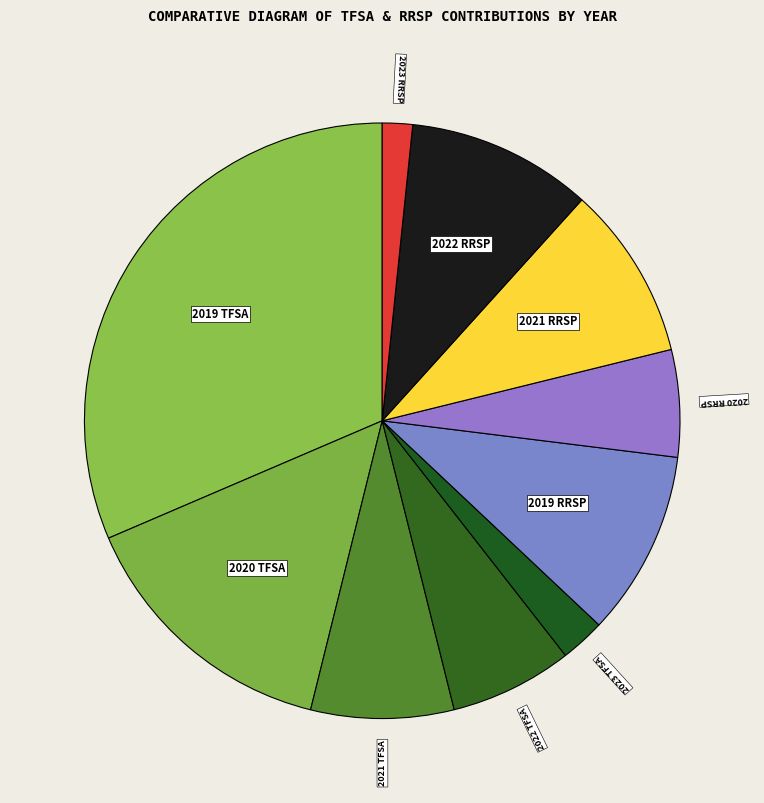

Is it true that 2020 TFSA is 15% of the pie?

True